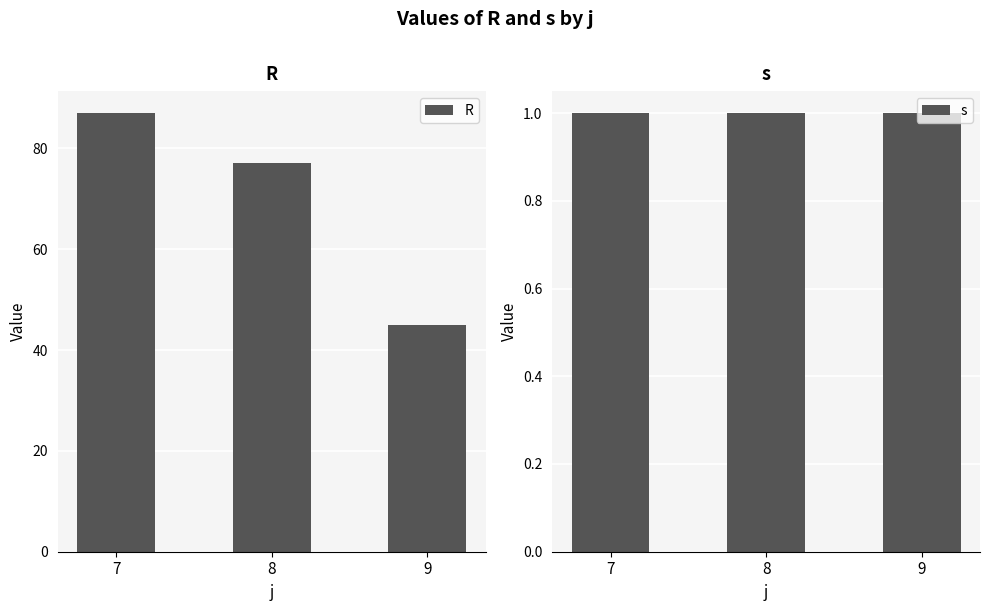

Which series has the widest spread of values?

R